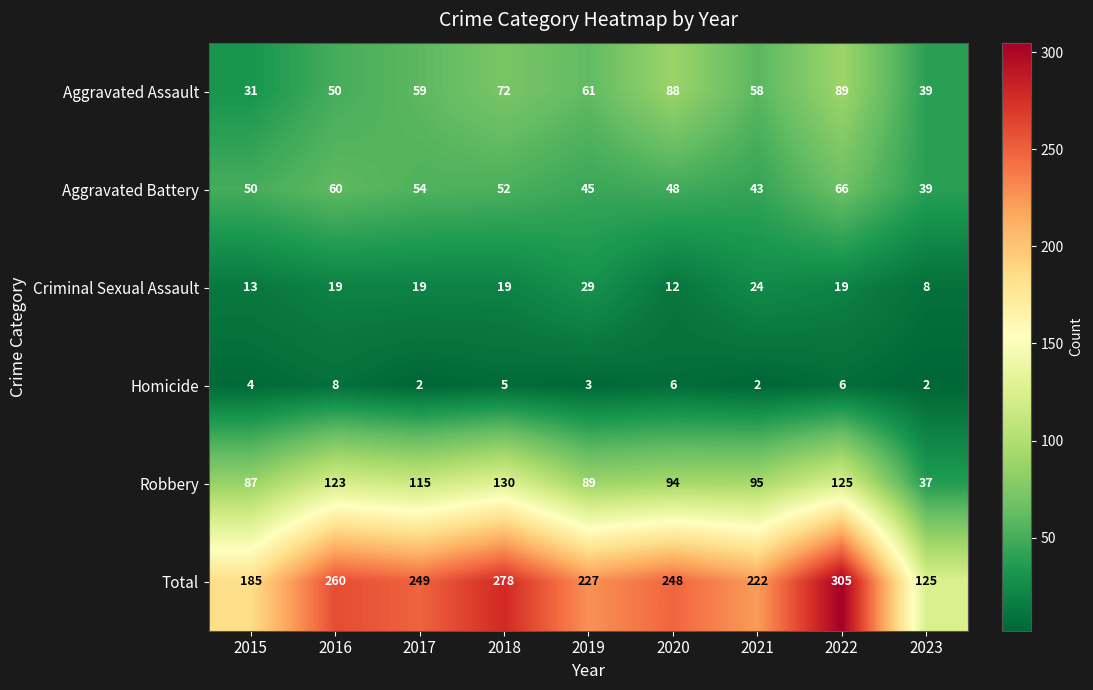

What is the sum of all Aggravated Battery values?

457